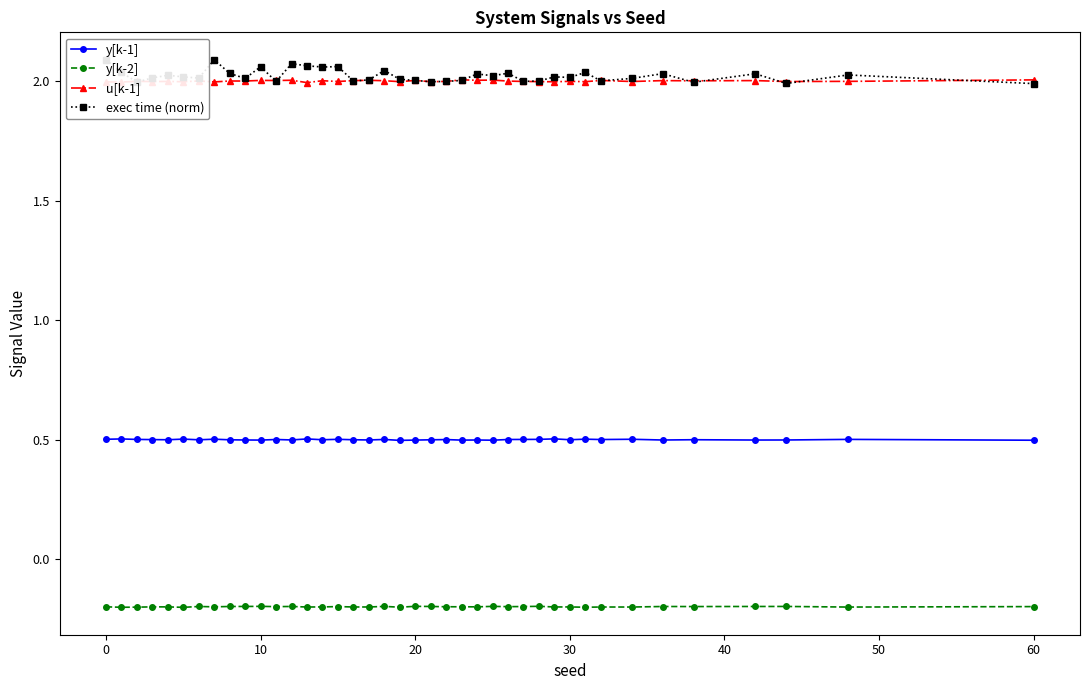

Is the value of u[k-1] at 15 greater than the value of y[k-2] at 22?

Yes